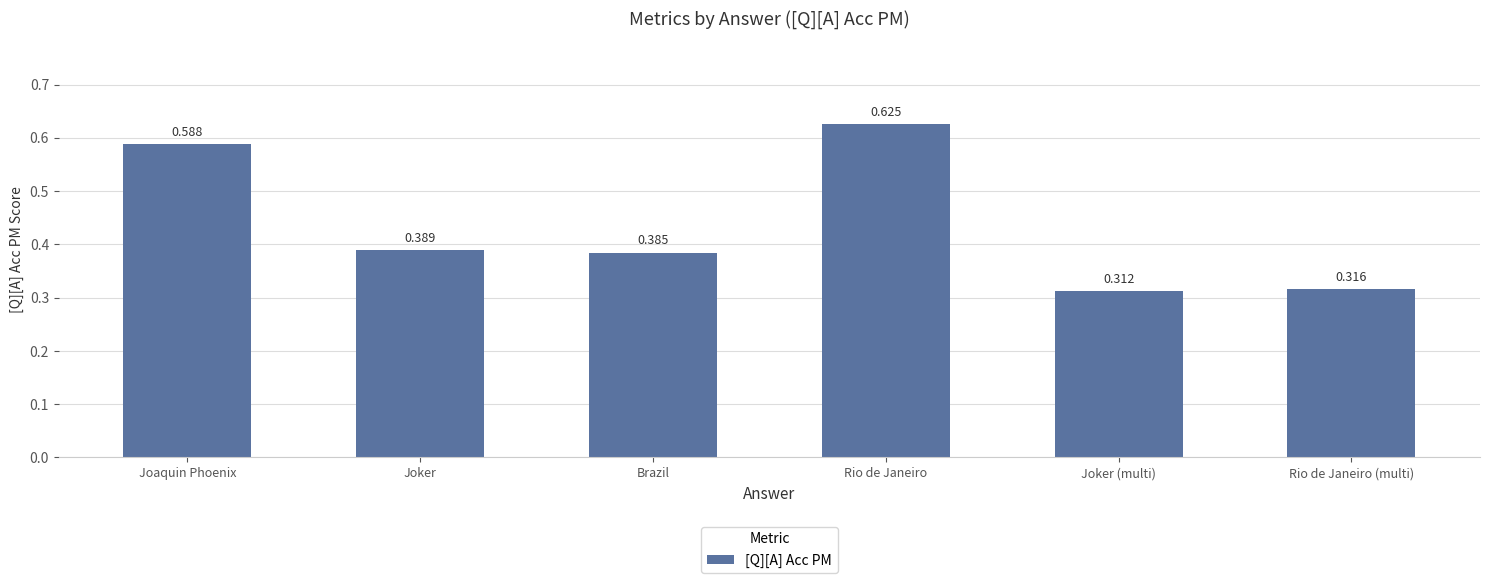

What is the sum of all values?

2.6